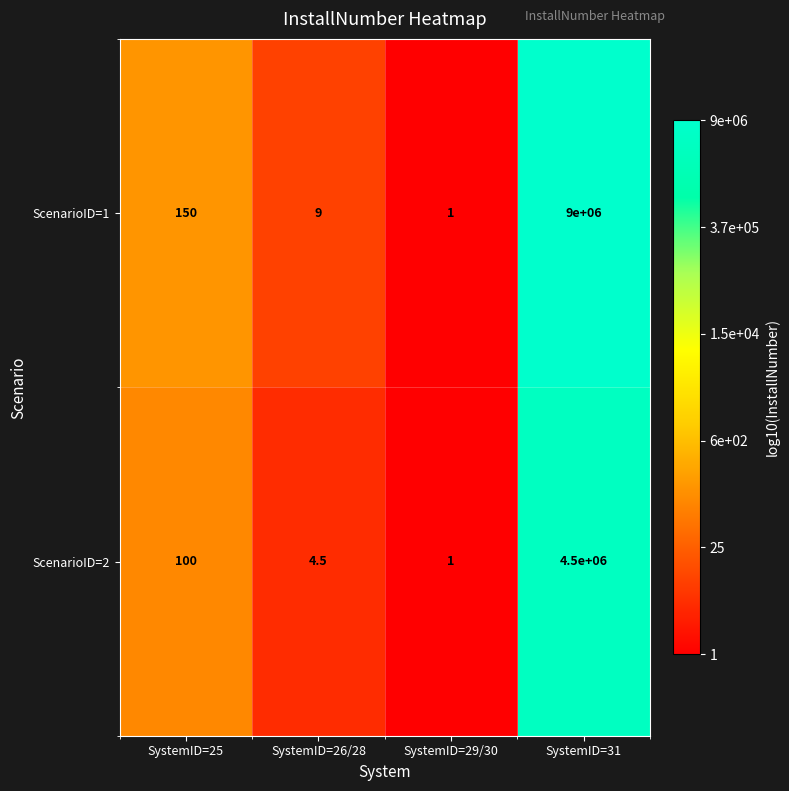

Rank the series at SystemID=31 from lowest to highest value.

ScenarioID=2, ScenarioID=1